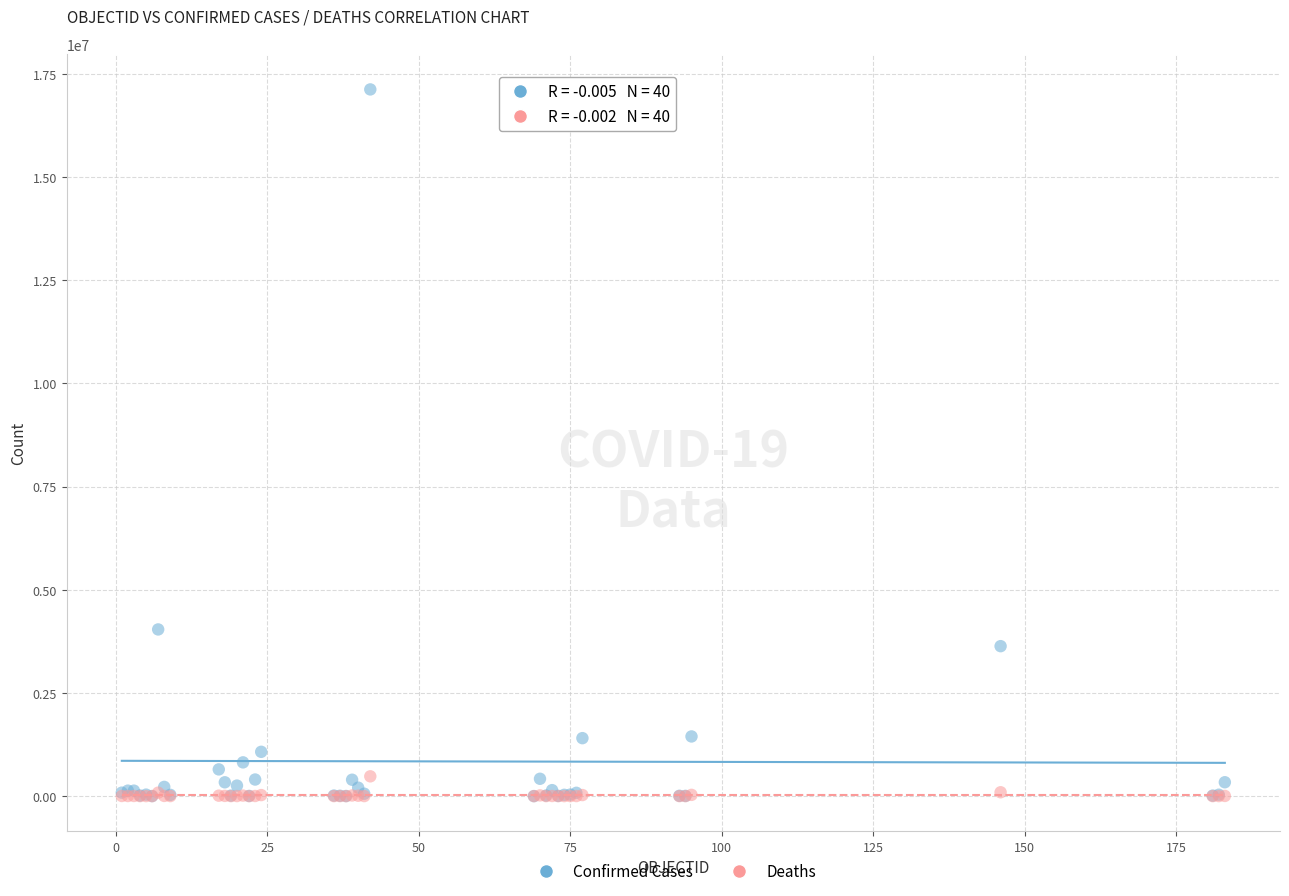

Which series contains the highest Y value?

Confirmed Cases